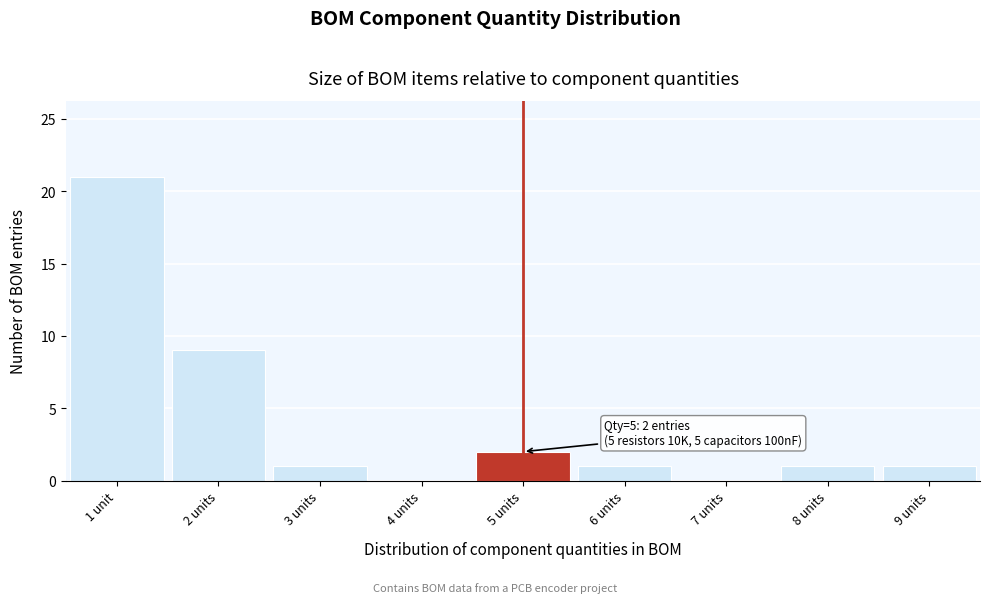

Reading left to right, what are all the values shown in this chart?

1 unit=21	2 units=9	3 units=1	4 units=0	5 units=2	6 units=1	7 units=0	8 units=1	9 units=1